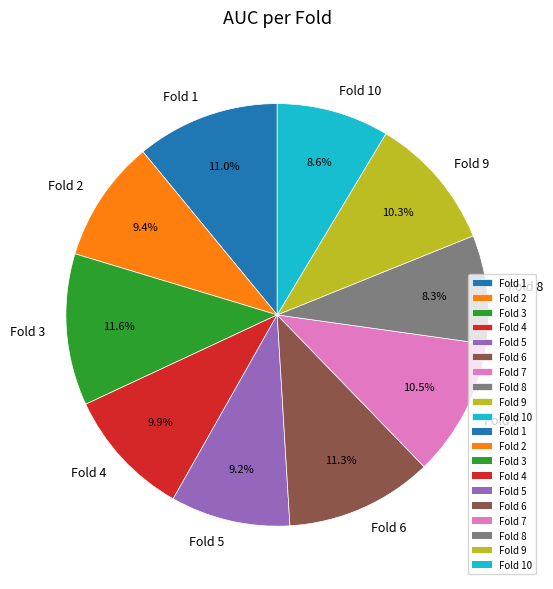

To the nearest percent, what percentage of the pie is Fold 9?

10%